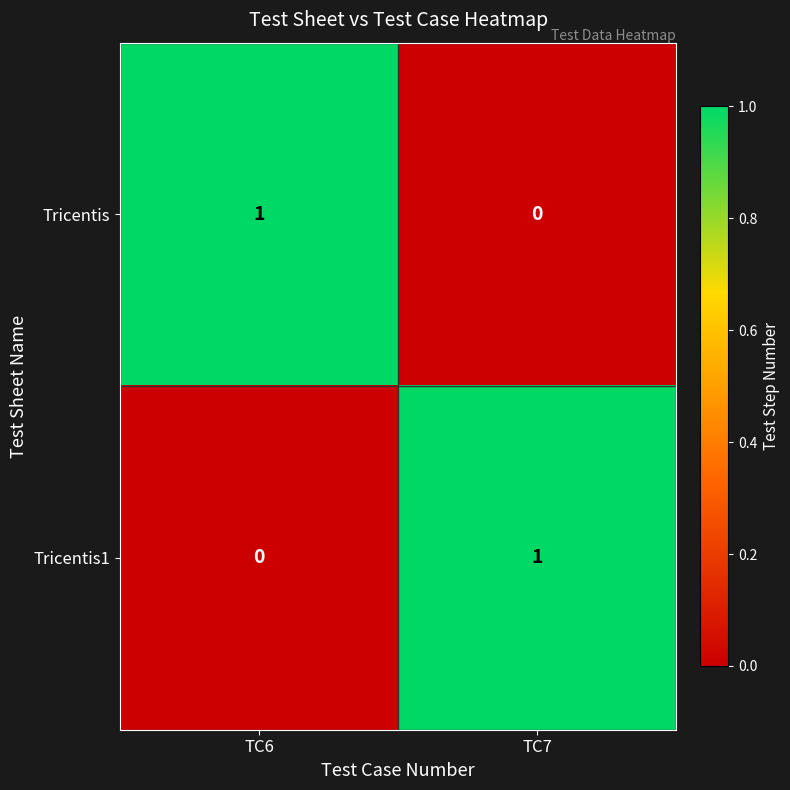

At how many categories does at least one series exceed 0?

2